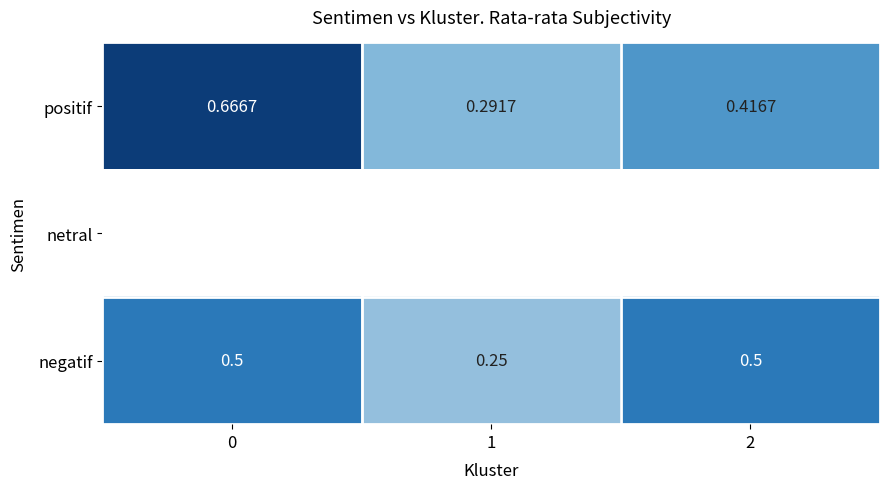

Count the positif values in the range 0 to 1.

3